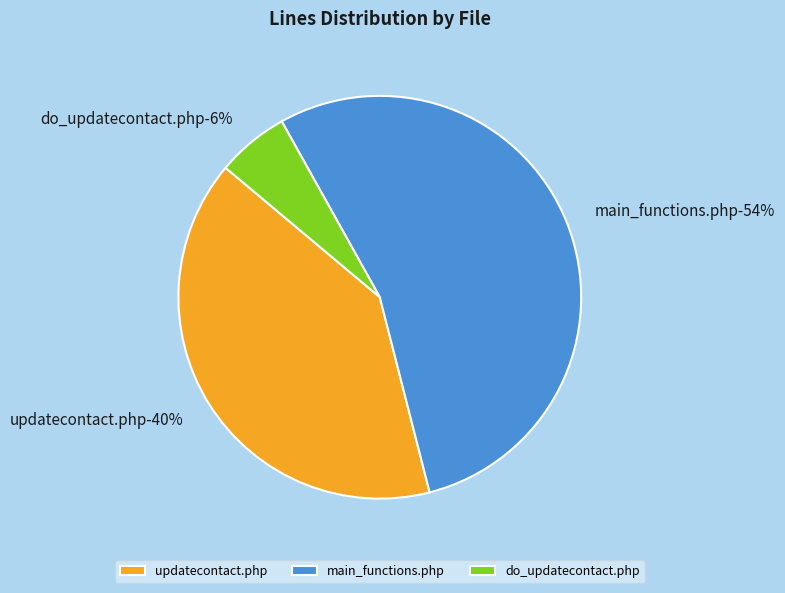

Between do_updatecontact.php and updatecontact.php, which is larger?

updatecontact.php